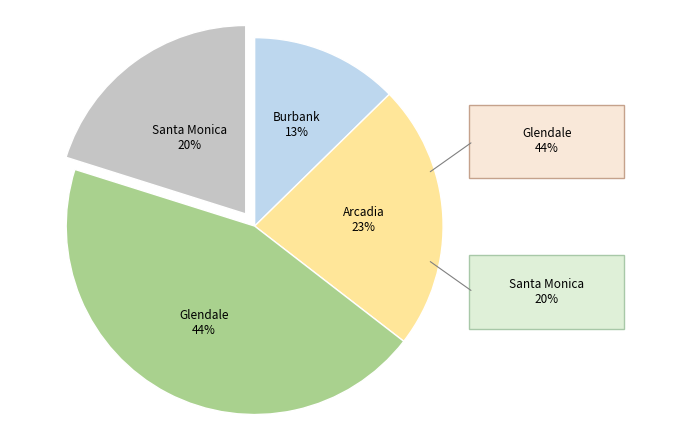

Rank the categories by value from highest to lowest.

Glendale, Arcadia, Santa Monica, Burbank